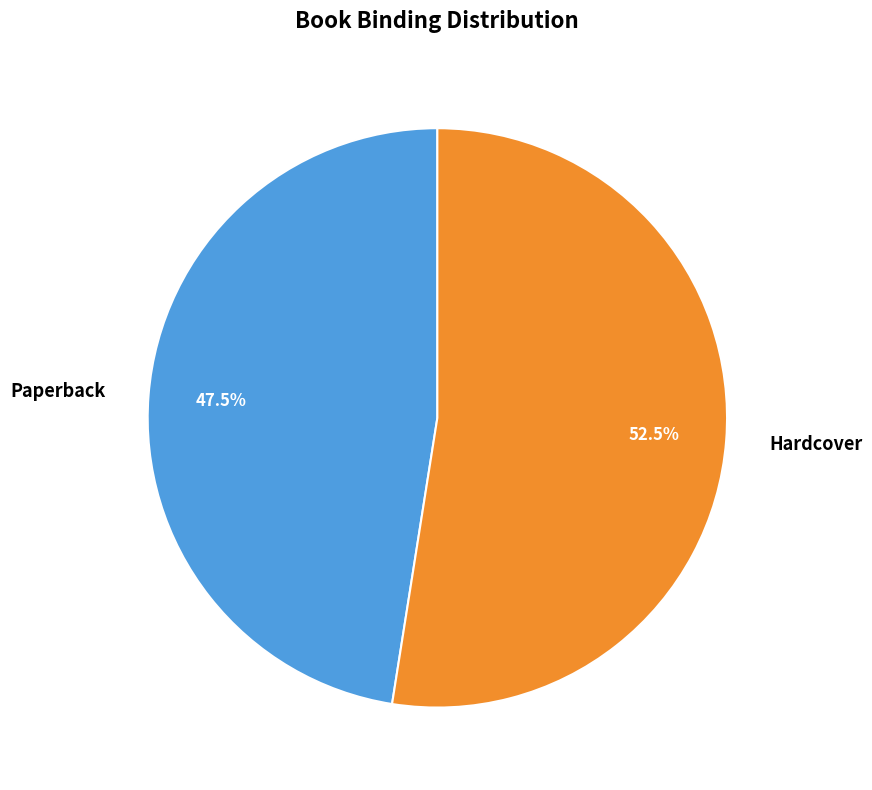

To the nearest percent, what is the average slice percentage?

50%